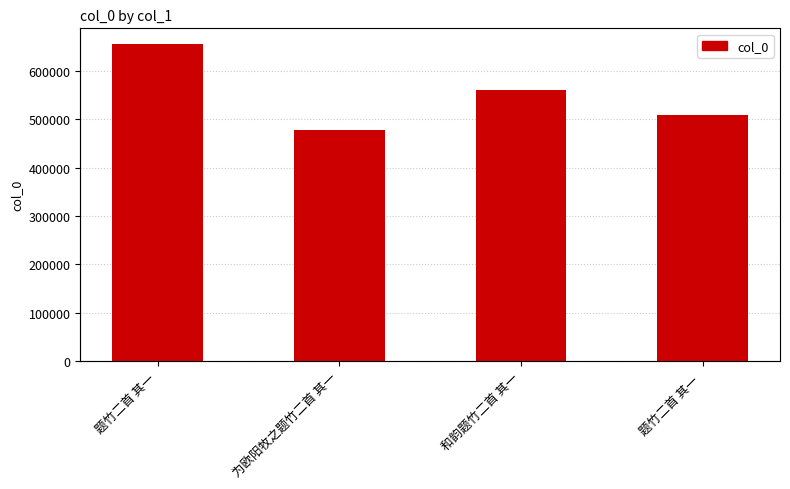

Reading right to left, extract all data points from this chart.

508959	560188	478717	655241